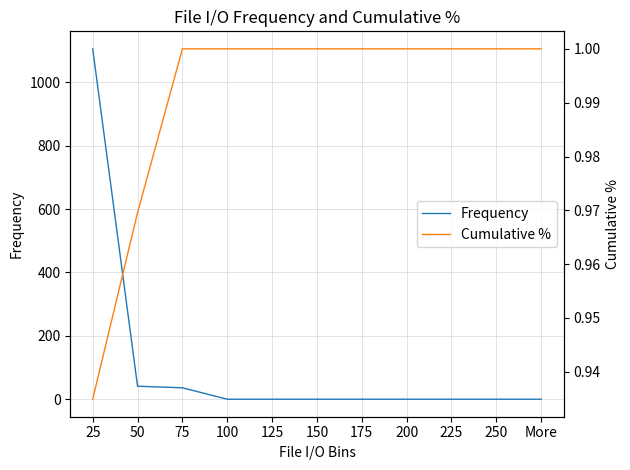

After their last crossing, which series has the higher values: Cumulative % or Frequency?

Cumulative %